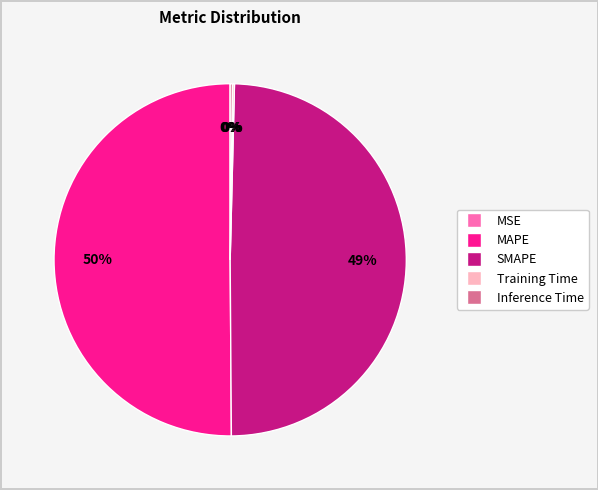

Which category has the biggest portion of the pie?

MAPE